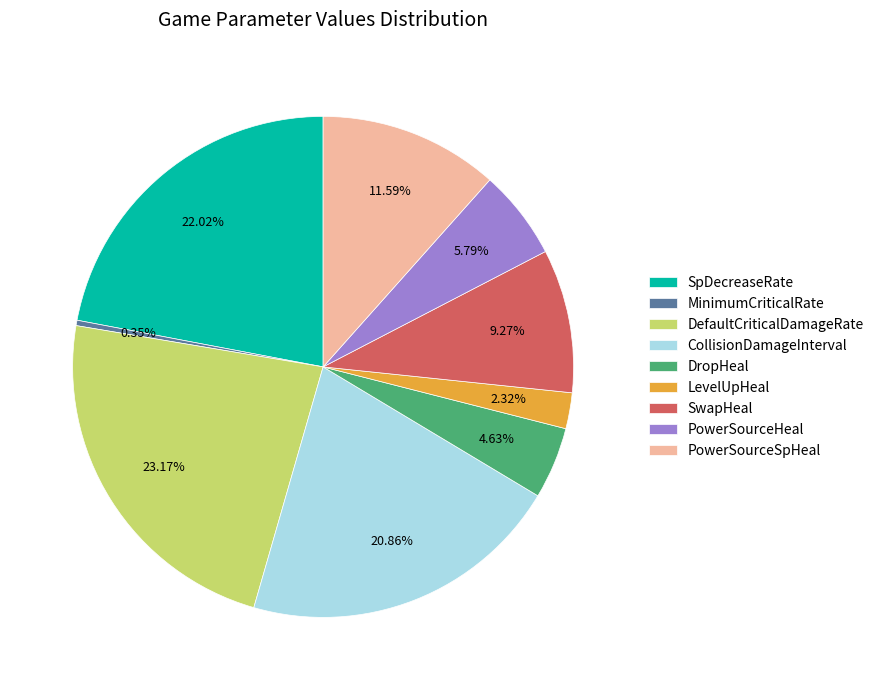

Rank the categories by value from highest to lowest.

DefaultCriticalDamageRate, SpDecreaseRate, CollisionDamageInterval, PowerSourceSpHeal, SwapHeal, PowerSourceHeal, DropHeal, LevelUpHeal, MinimumCriticalRate